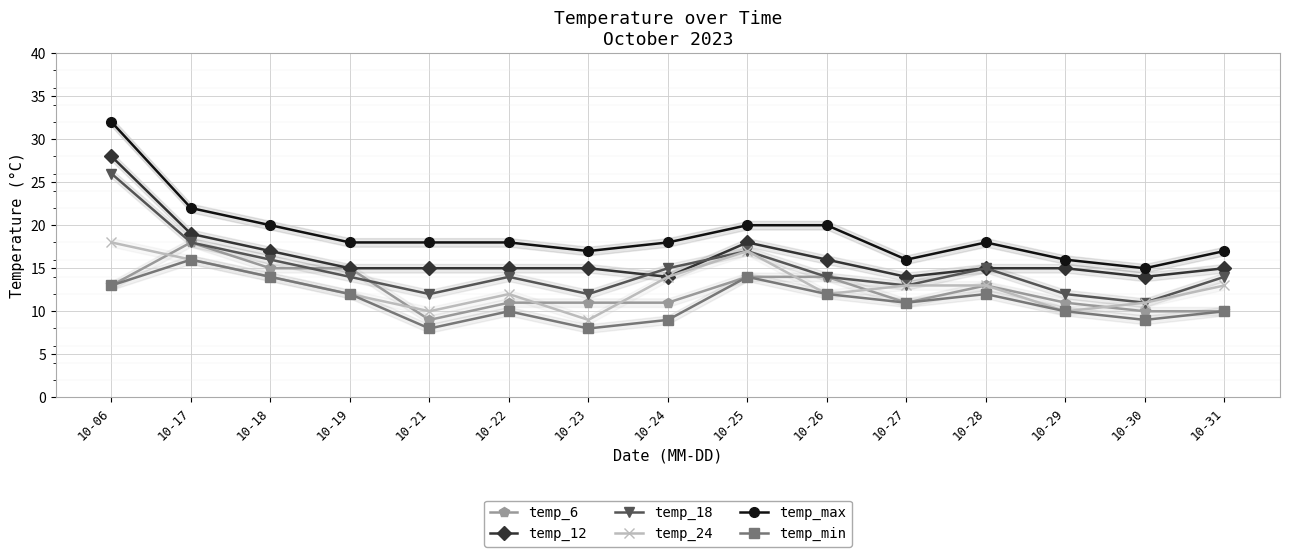

The value of temp_18 at 10-26 is 14. True or false?

True